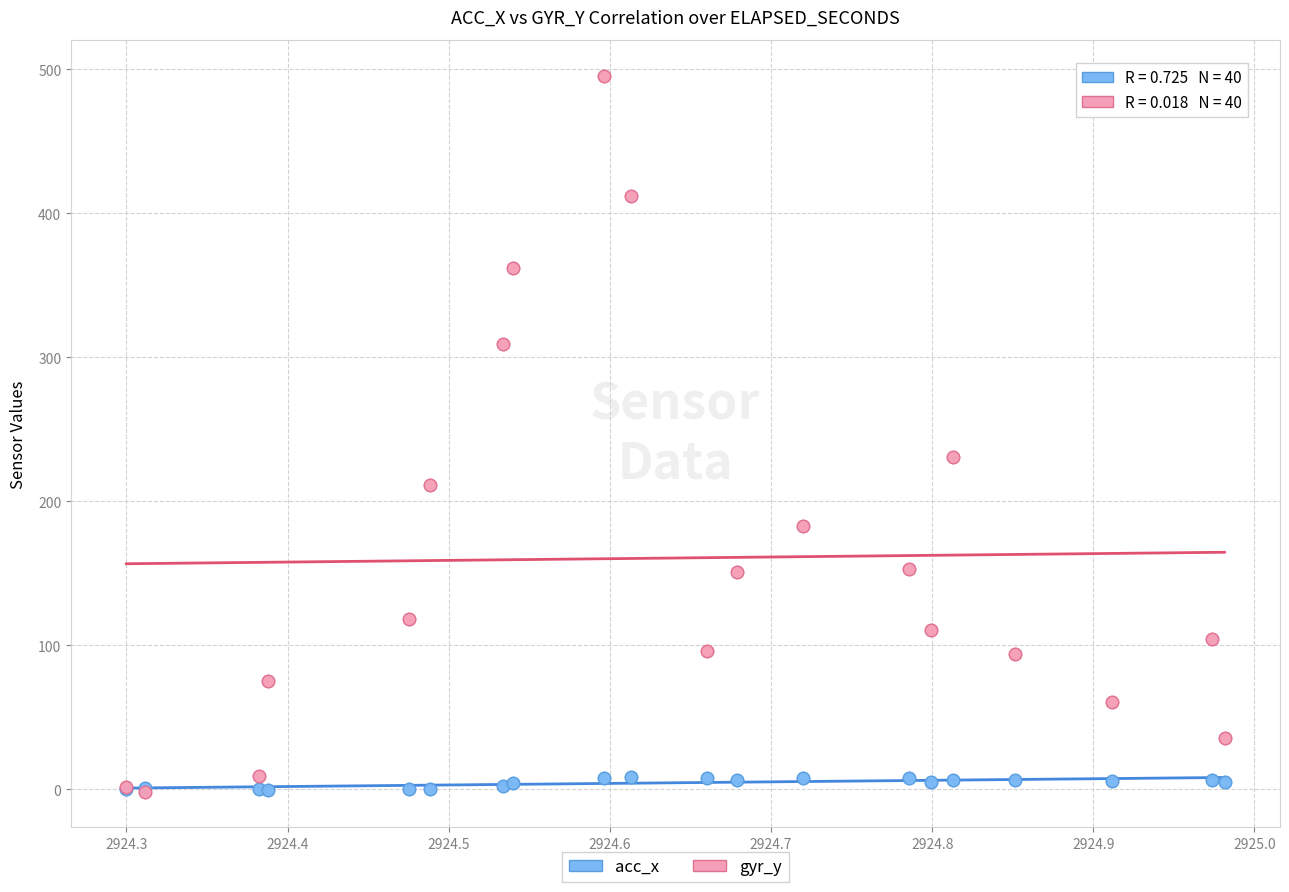

What are all the series names shown in the legend?

acc_x, gyr_y